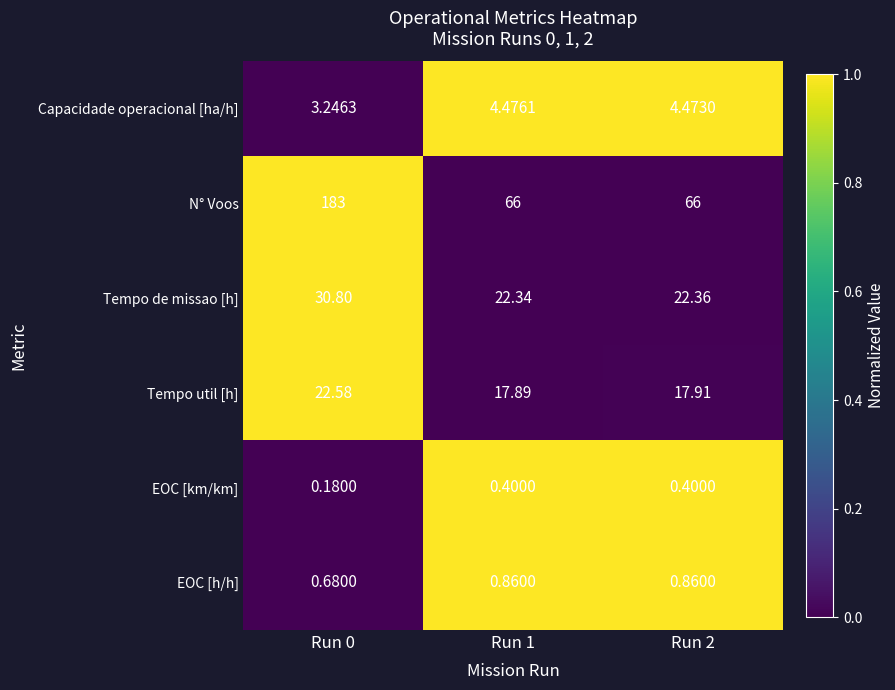

Which series has the widest spread of values?

N° Voos